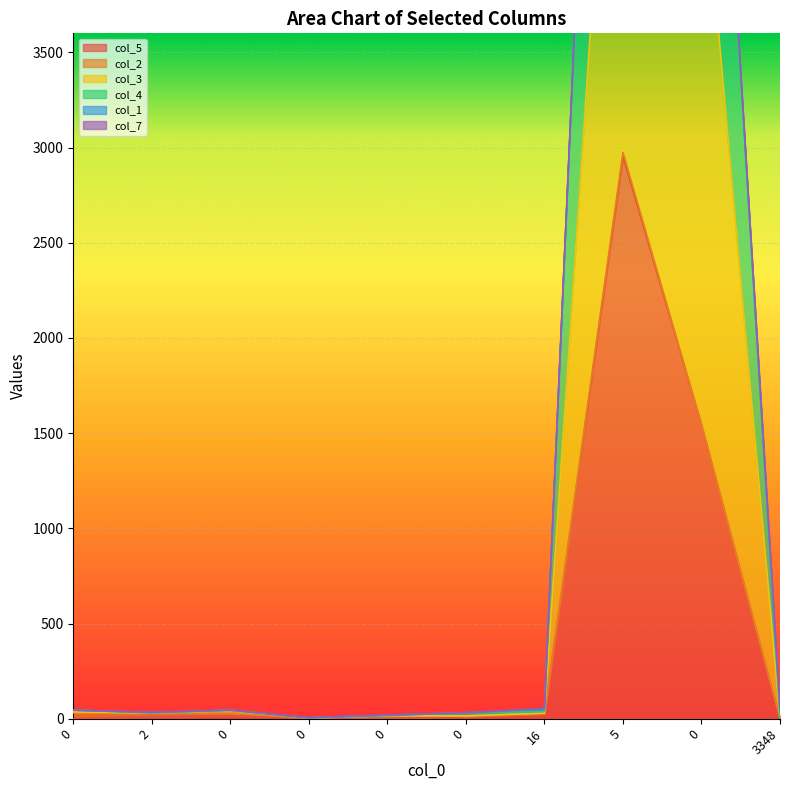

Which series has the largest total across all categories?

col_4